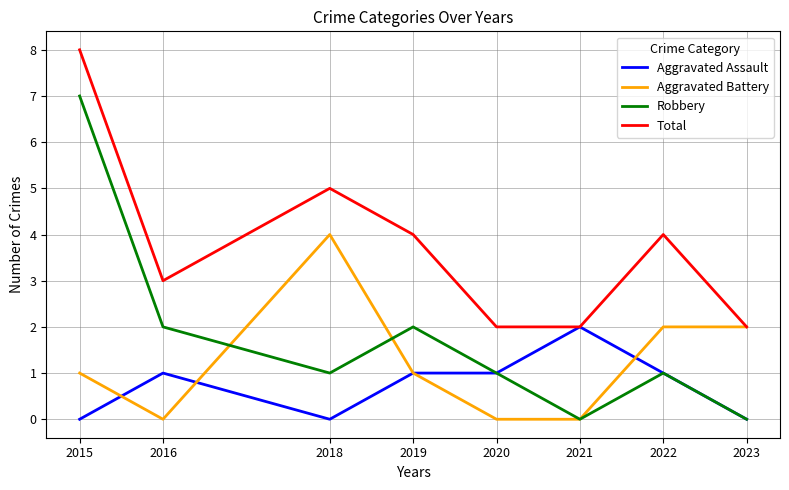

Rank the series by their average value, from lowest to highest.

Aggravated Assault, Aggravated Battery, Robbery, Total